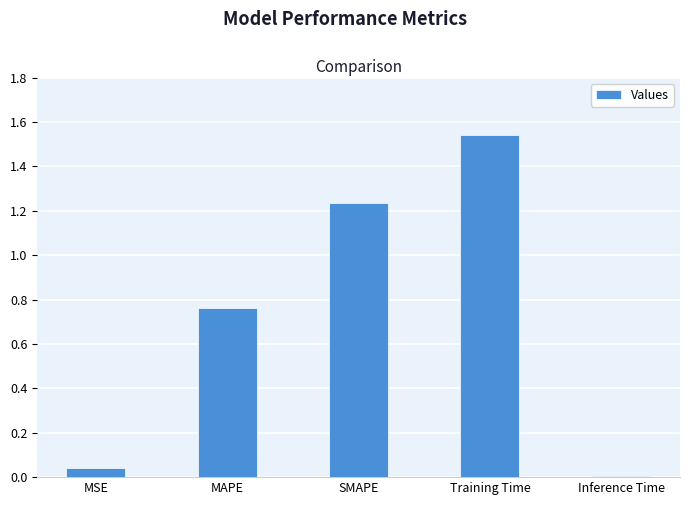

Which label corresponds to the largest value in the chart?

Training Time